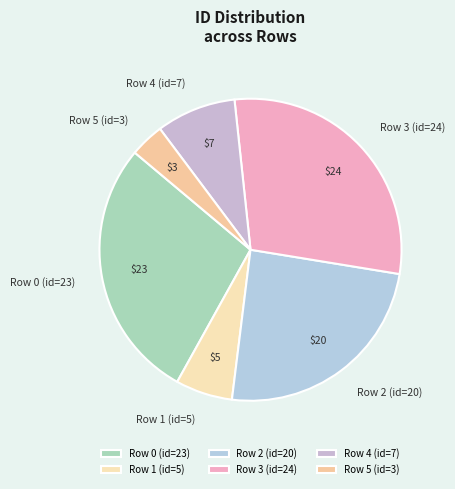

What is the smallest slice in the pie chart?

Row 5 (id=3)